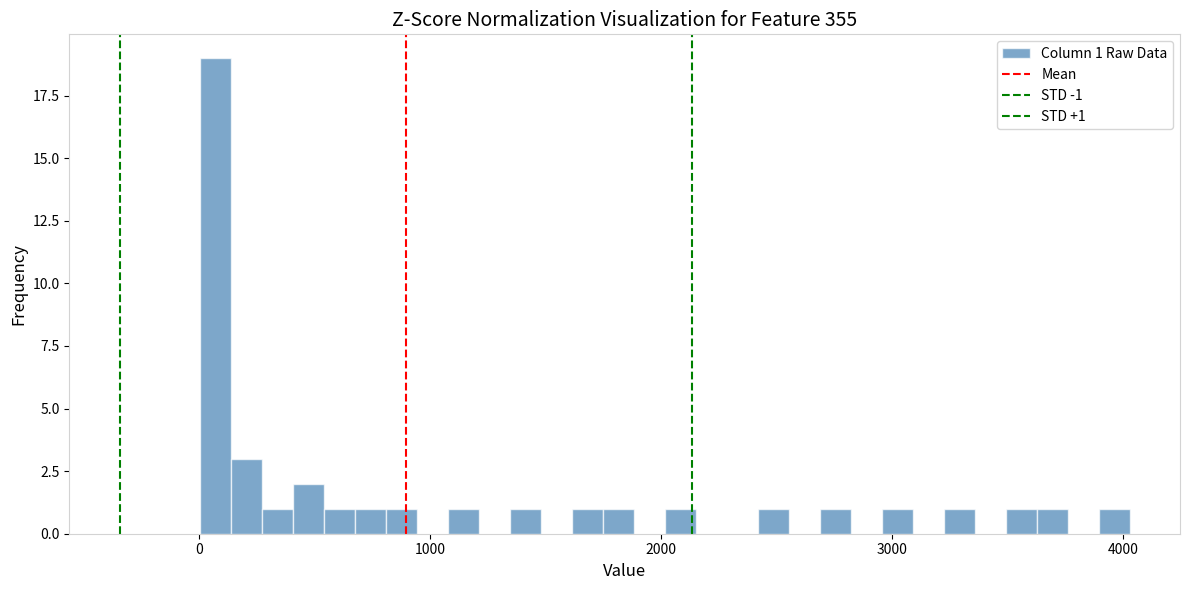

Around what value on the x-axis is the tallest bar? Give the approximate position of its centre, as read against the axis.

100